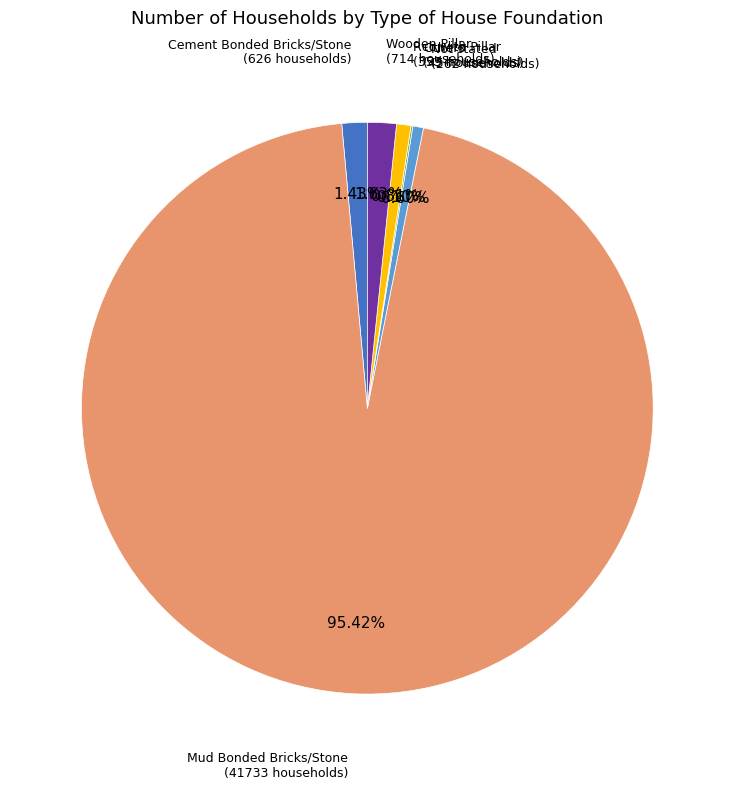

Is there any slice that represents more than half of the pie?

Yes